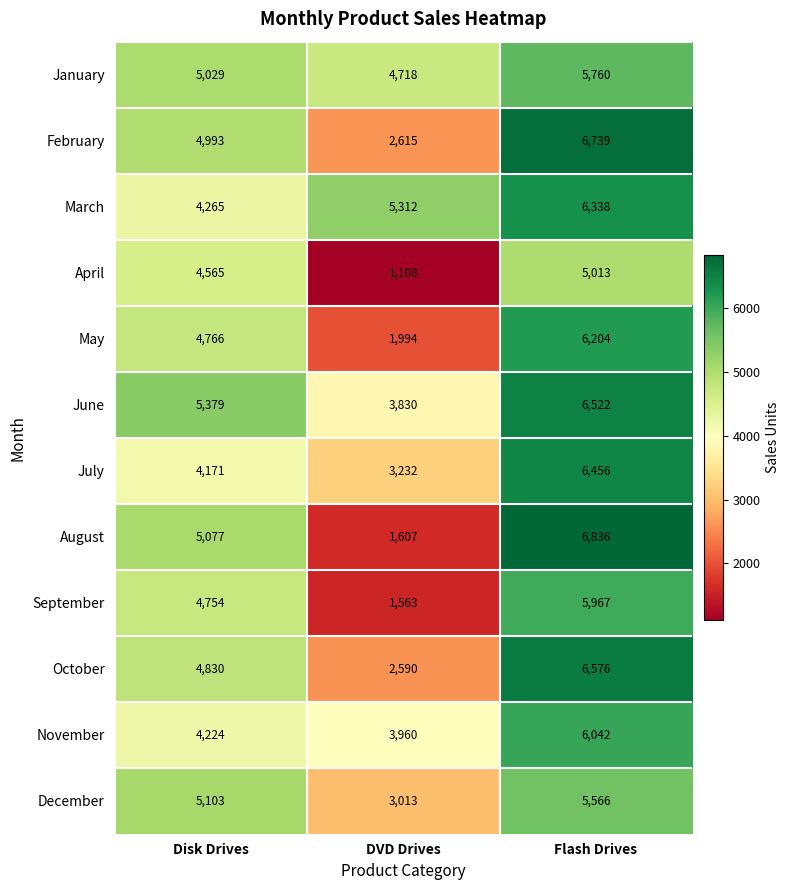

Which label corresponds to the smallest value in the chart?

DVD Drives